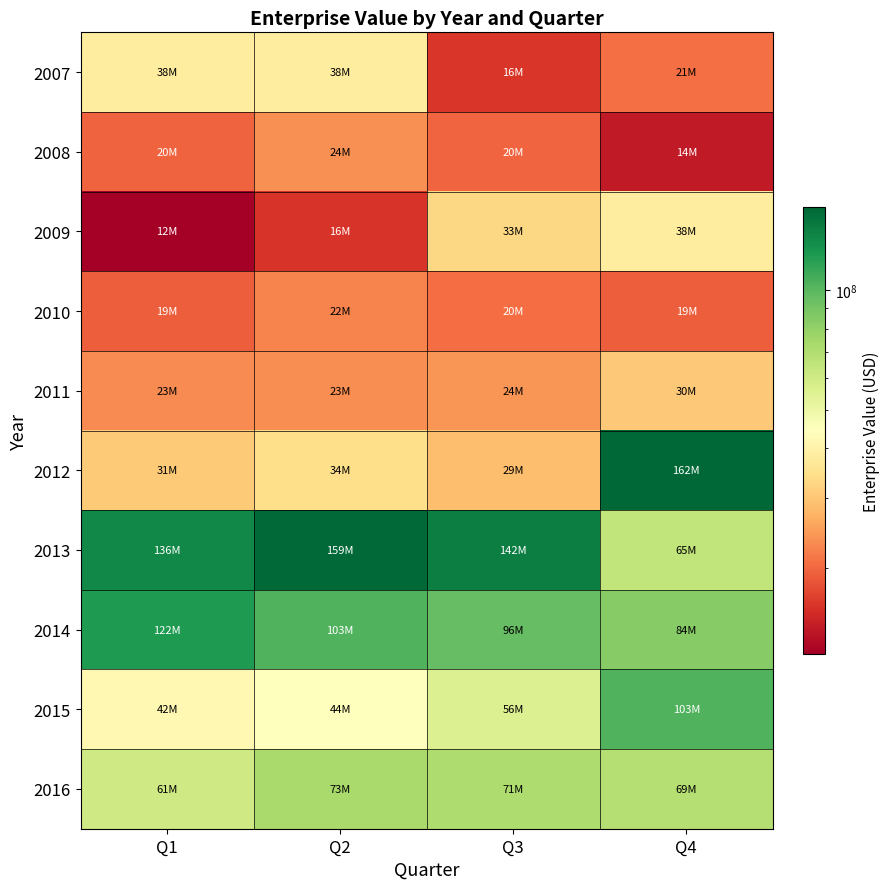

What is the spread (max minus min) of values at Q1?

123377115.6